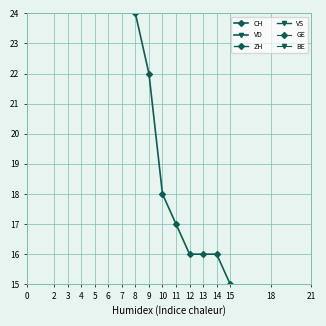

Rank the series by their maximum value, from highest to lowest.

CH, VD, ZH, VS, GE, BE